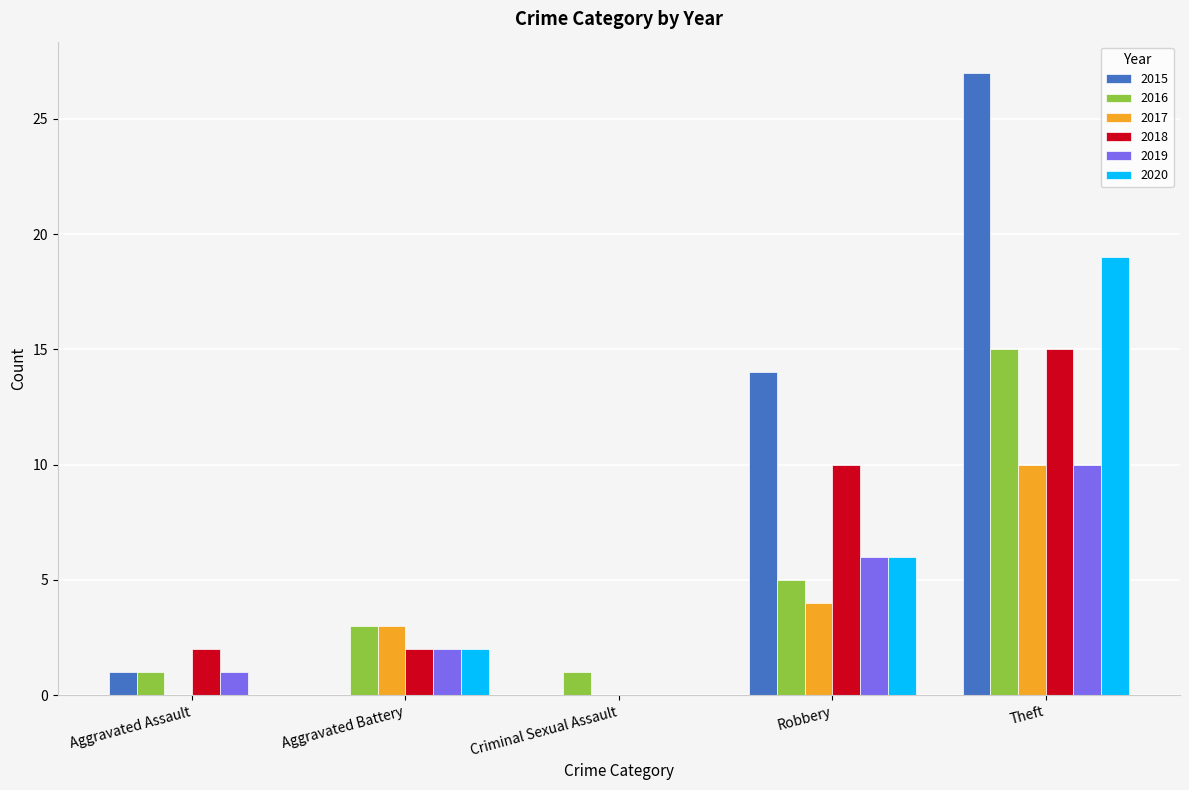

What is the maximum value for 2018?

15